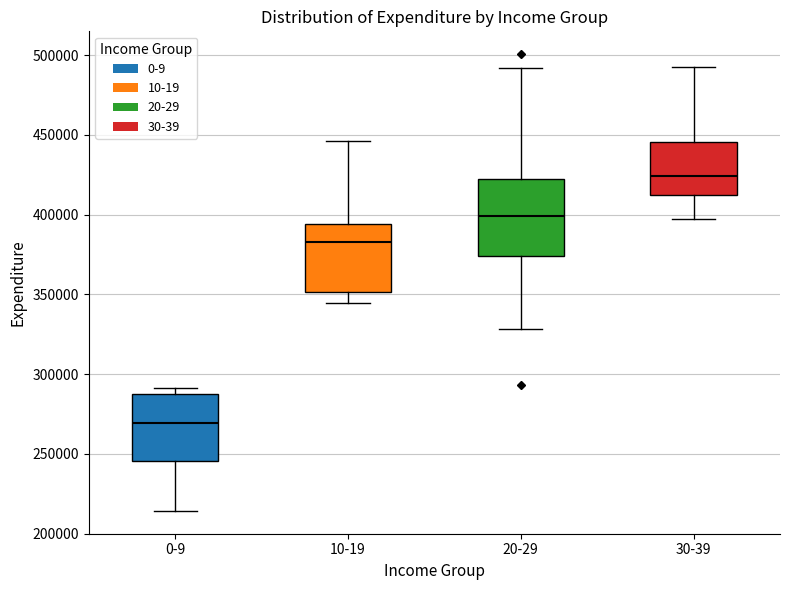

Reading left to right, read every box against the y-axis: the position of its median line, the range the box covers, and the ends of its whiskers. The values are not printed on the chart, so give them approximately, as read against the axis.

0-9: median 270000, box 245000 to 290000, whiskers 215000 to 290000 (just above the box's upper edge)
10-19: median 385000, box 350000 to 395000, whiskers 345000 to 445000
20-29: median 400000, box 375000 to 420000, whiskers 330000 to 490000
30-39: median 425000, box 410000 to 445000, whiskers 395000 to 490000